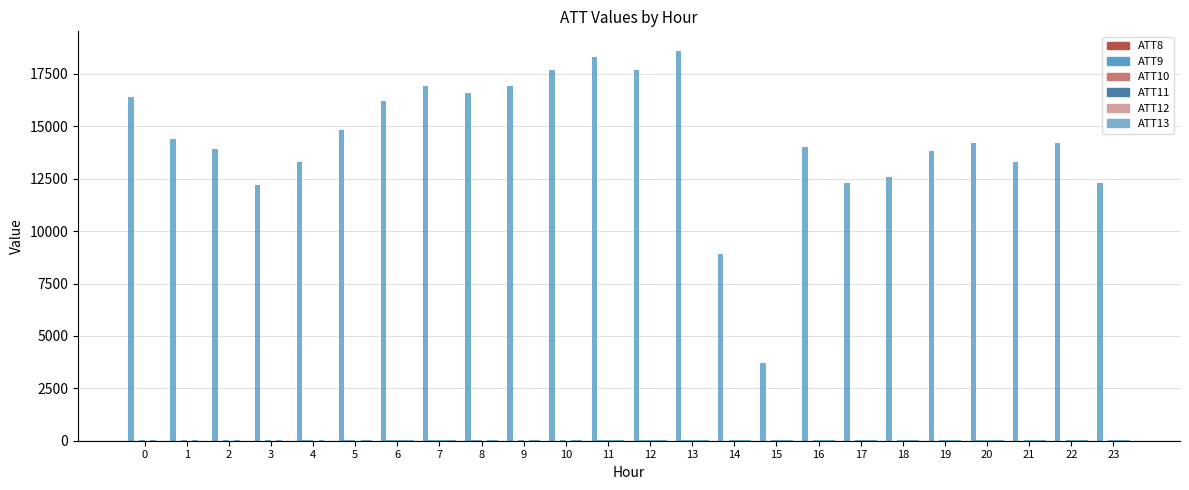

Count the number of data series in this chart.

6